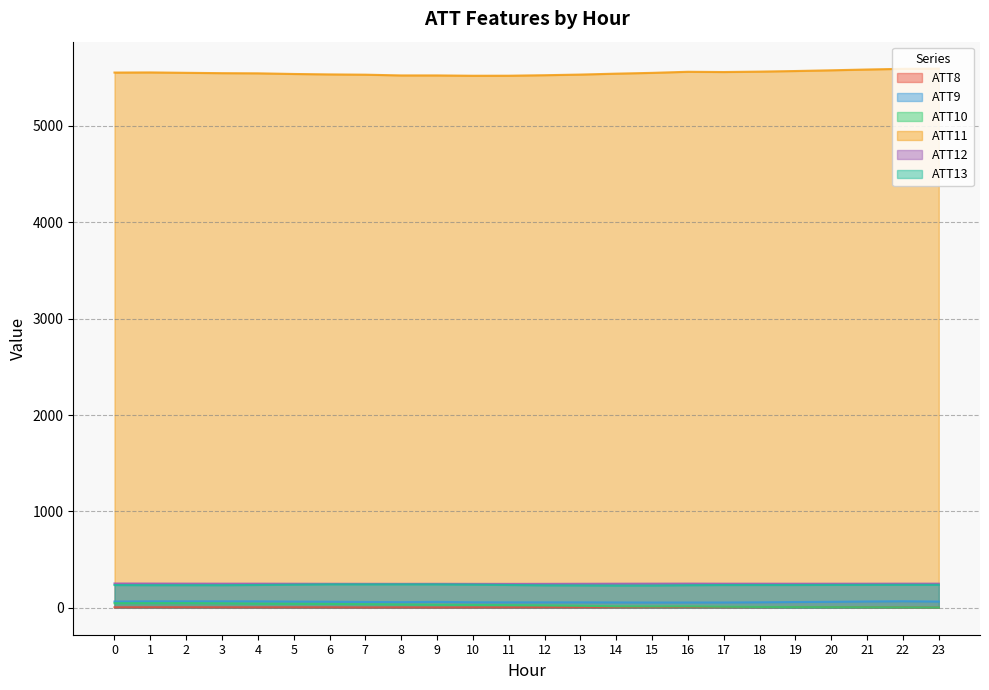

The ATT12 series shows 248.9 at 13. True or false?

True